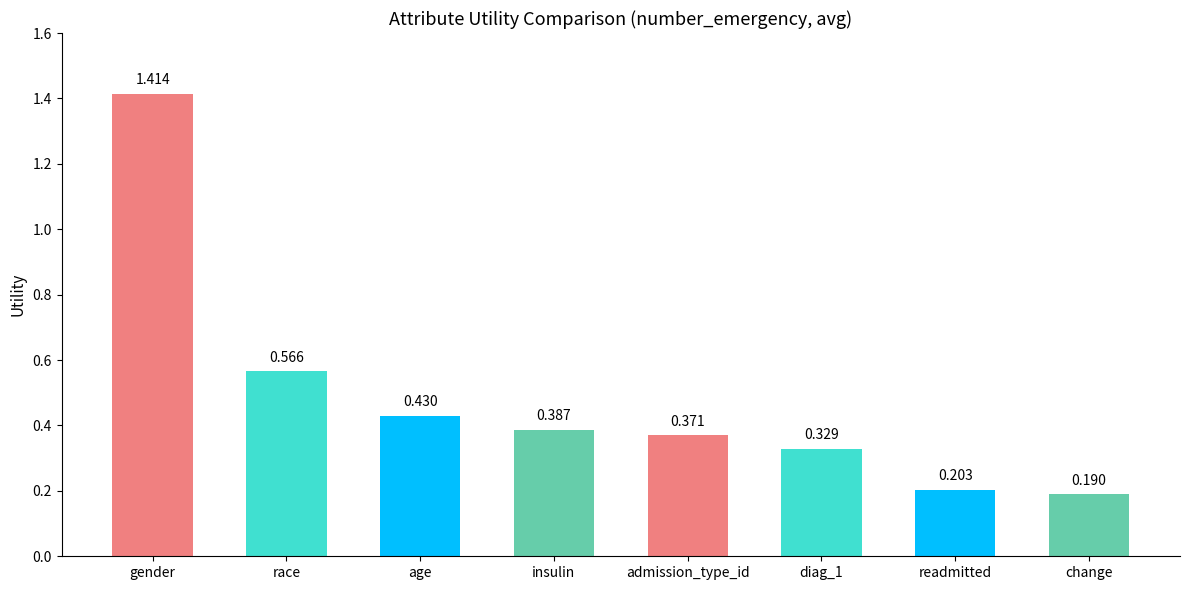

Which label corresponds to the largest value in the chart?

gender